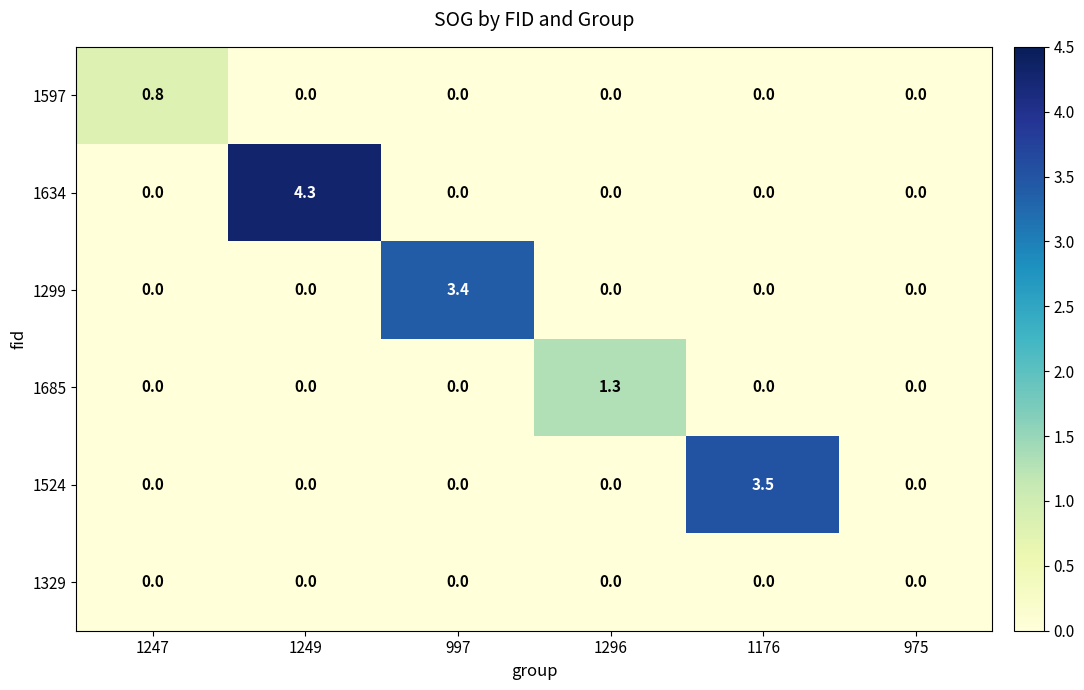

What is the highest value of the 1524 series?

3.5